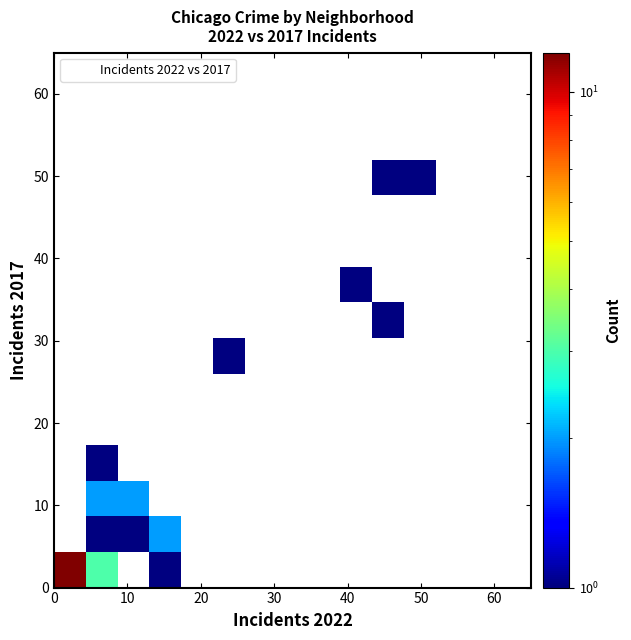

What Y value in the scatter plot is closest to 25?

29